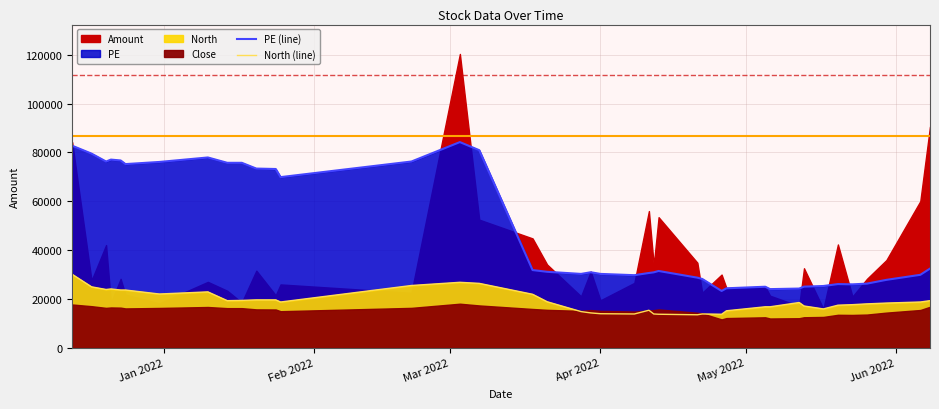

What is the difference between the maximum and minimum values in the PE (line) series?

60958.1